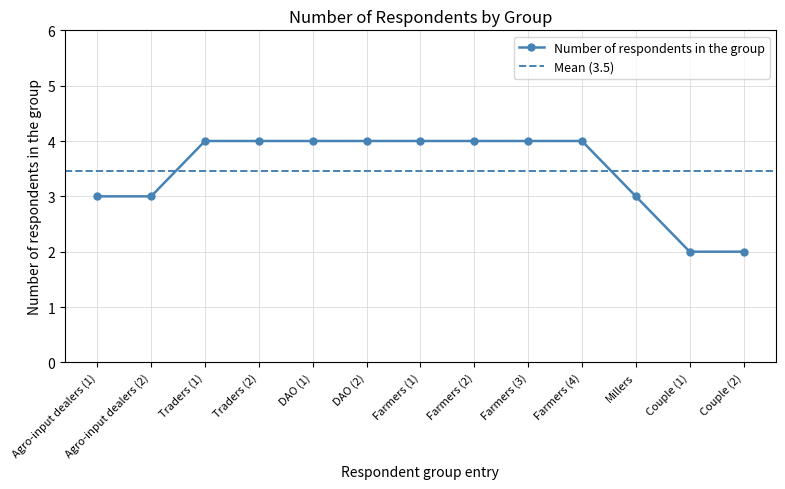

Does the chart have visible grid lines?

Yes